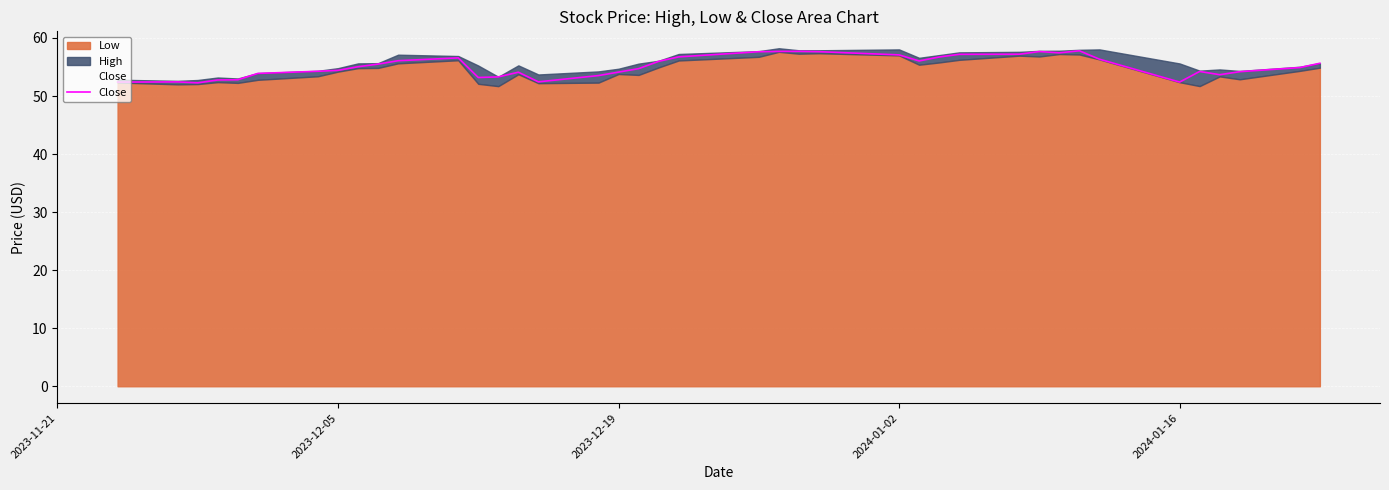

What is the minimum value for Close?

52.3